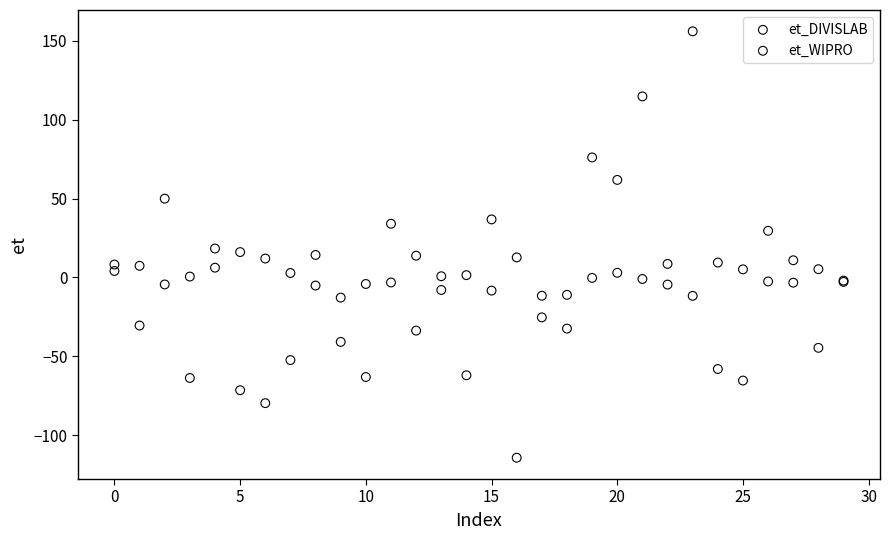

What are all the series names shown in the legend?

et_DIVISLAB, et_WIPRO